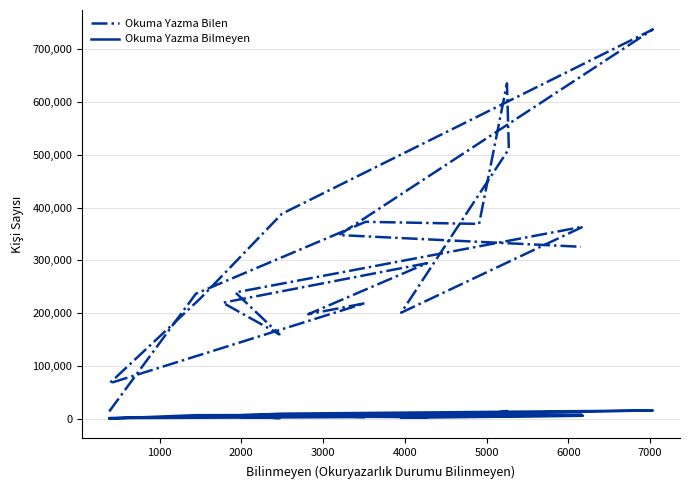

True or false: Okuma Yazma Bilen and Okuma Yazma Bilmeyen cross at least once.

False